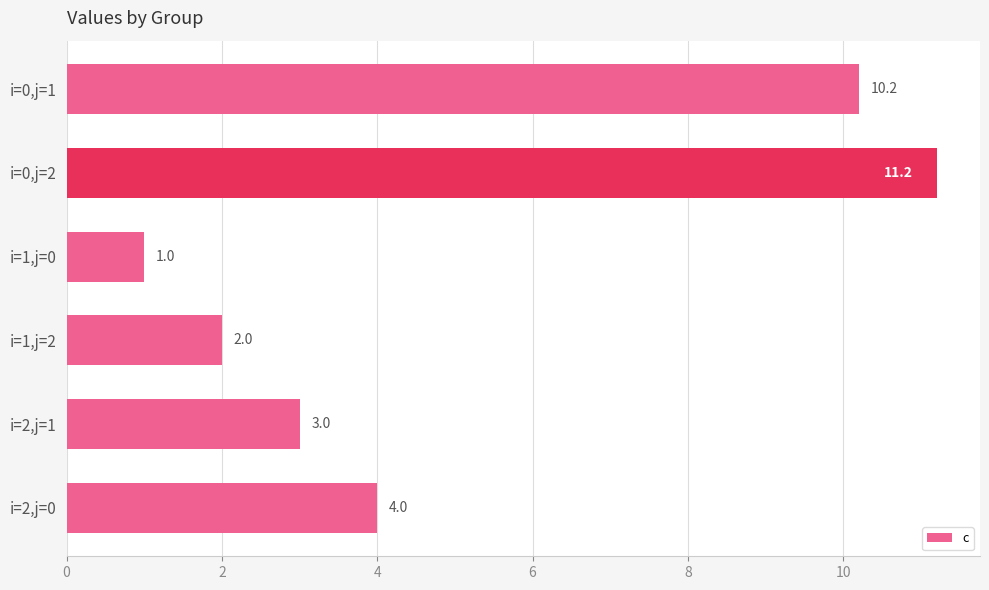

How many distinct data groups are displayed?

1